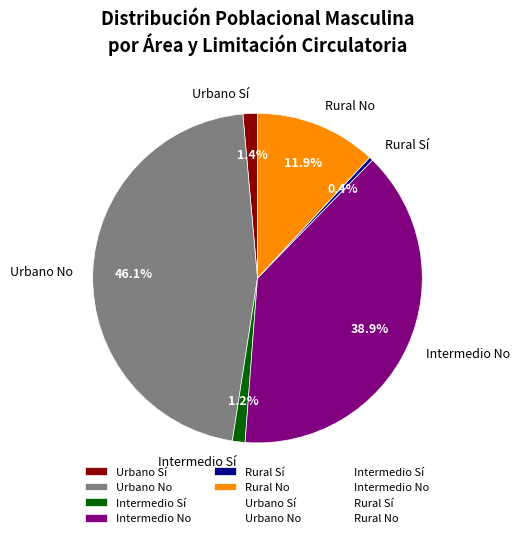

Does Intermedio Sí account for over 50% of the chart?

No